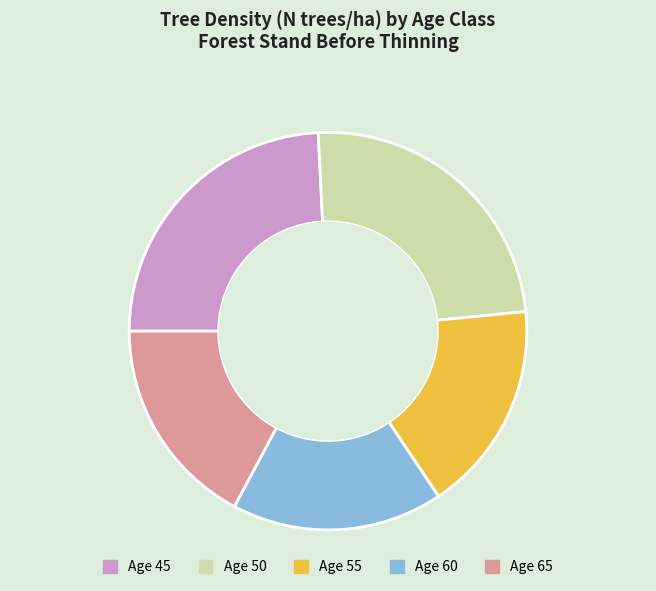

True or false: Age 55 accounts for 27% of the total.

False